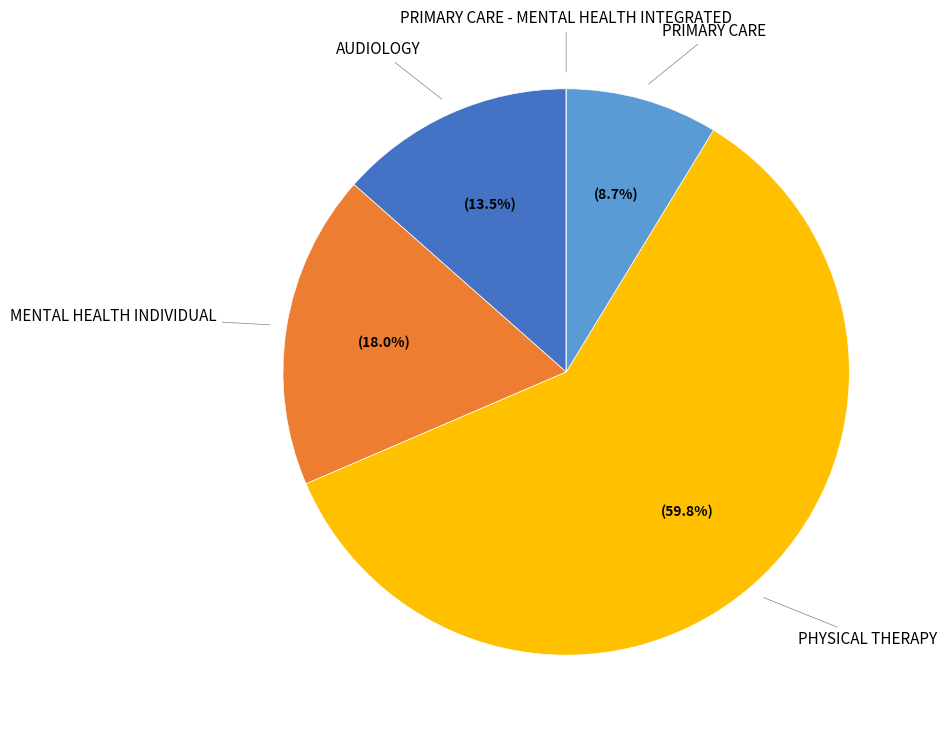

To the nearest percent, what is the difference between the largest and smallest slice percentages?

60%